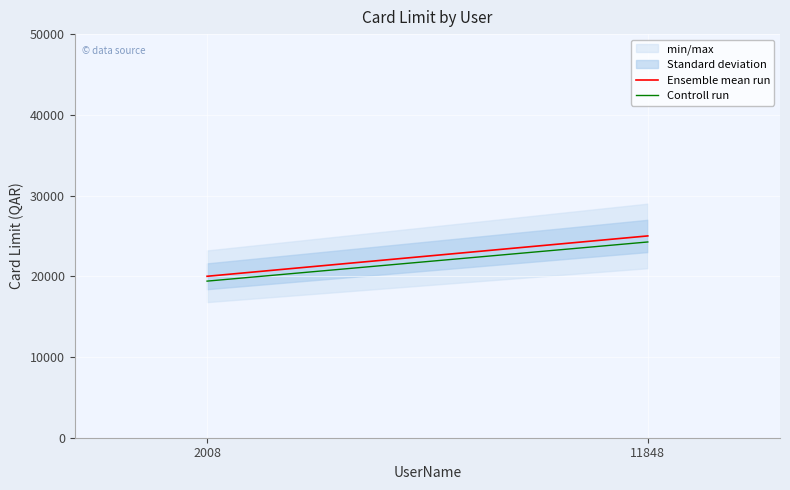

Reading right to left, list all the values displayed in this chart.

Ensemble mean run: 25000	20000
Controll run: 24250	19400